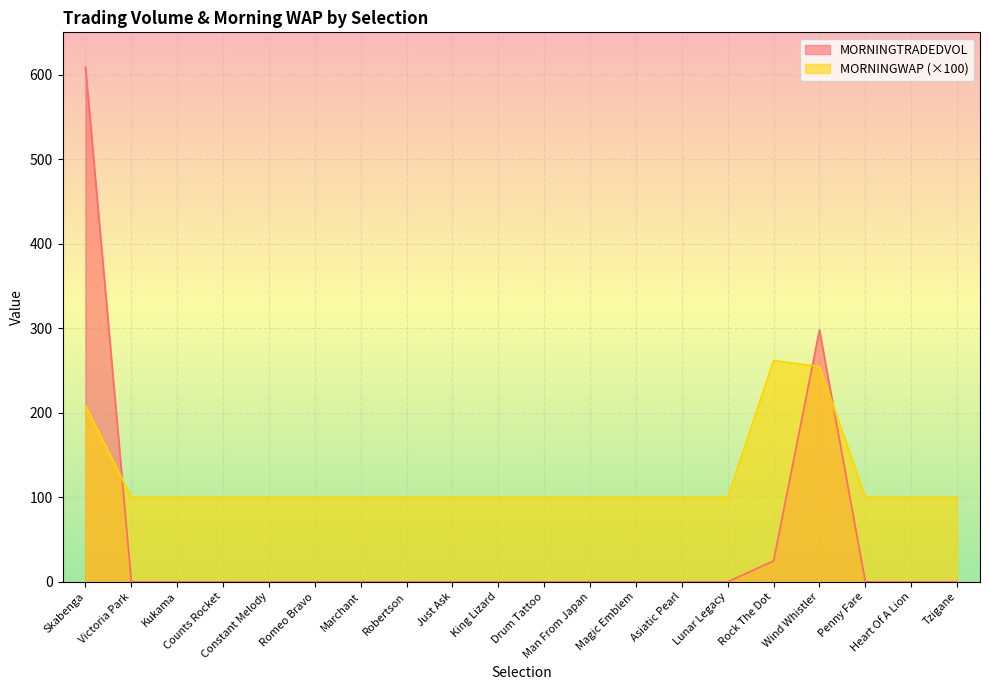

True or false: MORNINGTRADEDVOL has more than 1 interior local peaks.

False